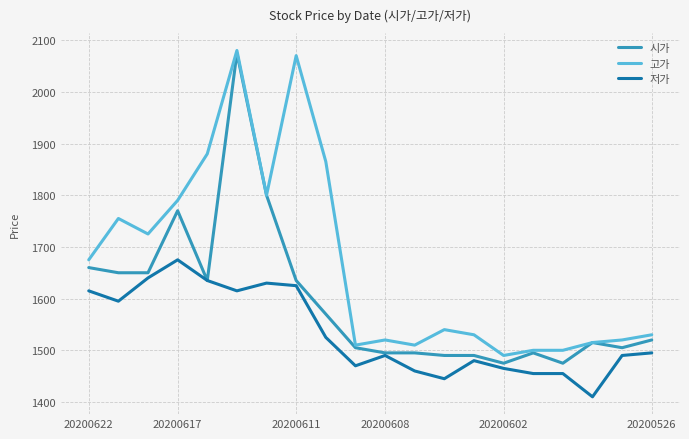

Which series has the largest range (max minus min)?

시가